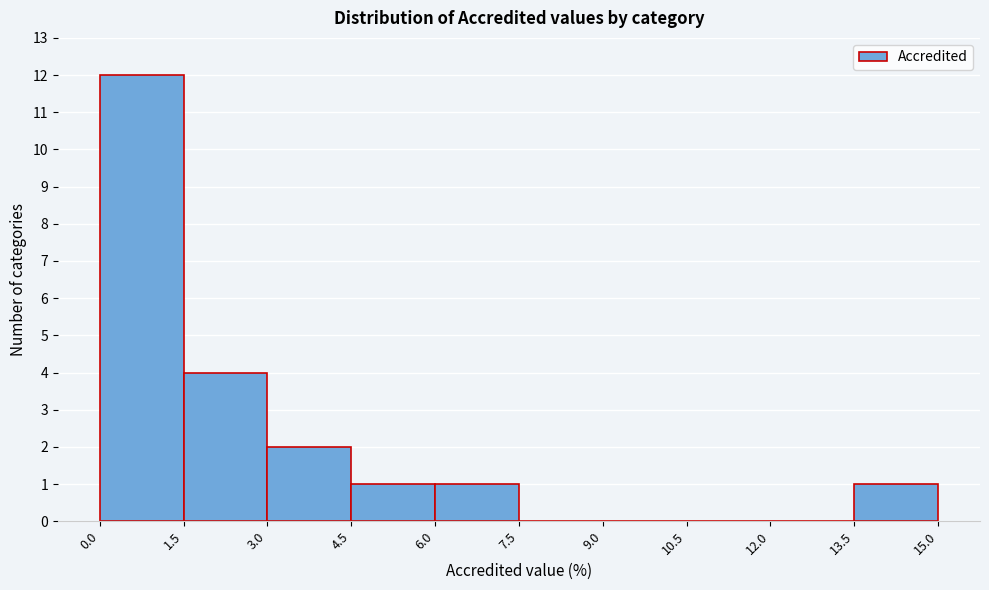

What is the height of the bar covering 4.5 to 6.0 on the x-axis? The values are not printed on the chart, so give them approximately, as read against the axis.

1